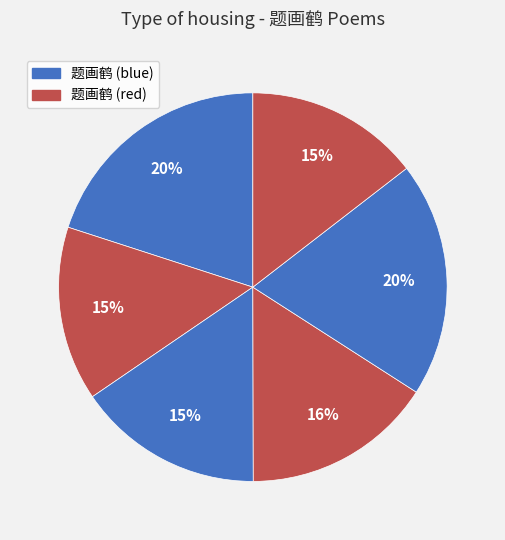

What is the largest slice in the pie chart?

题画鹤